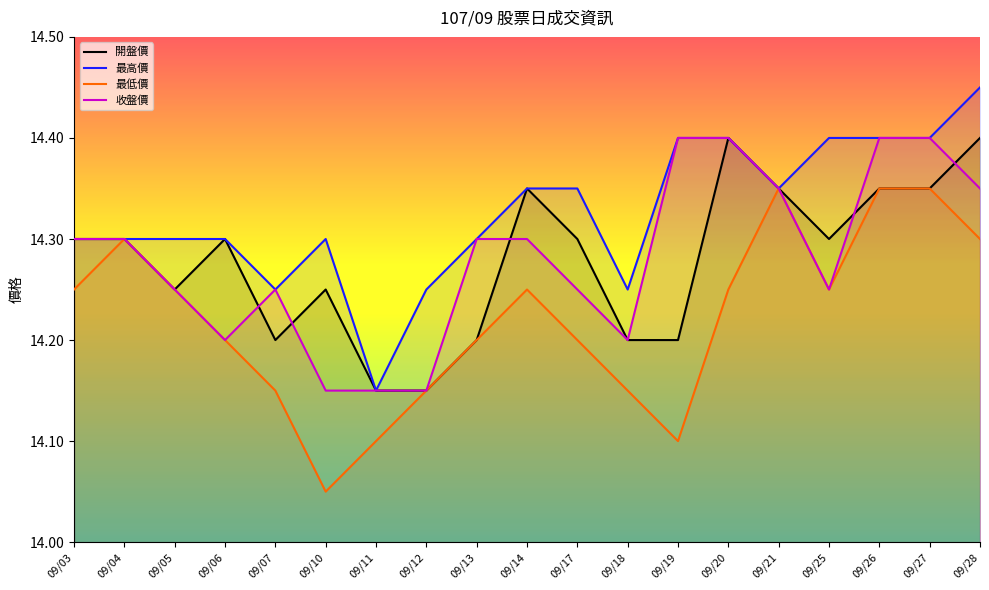

What are all the series names shown in the legend?

開盤價, 最高價, 最低價, 收盤價